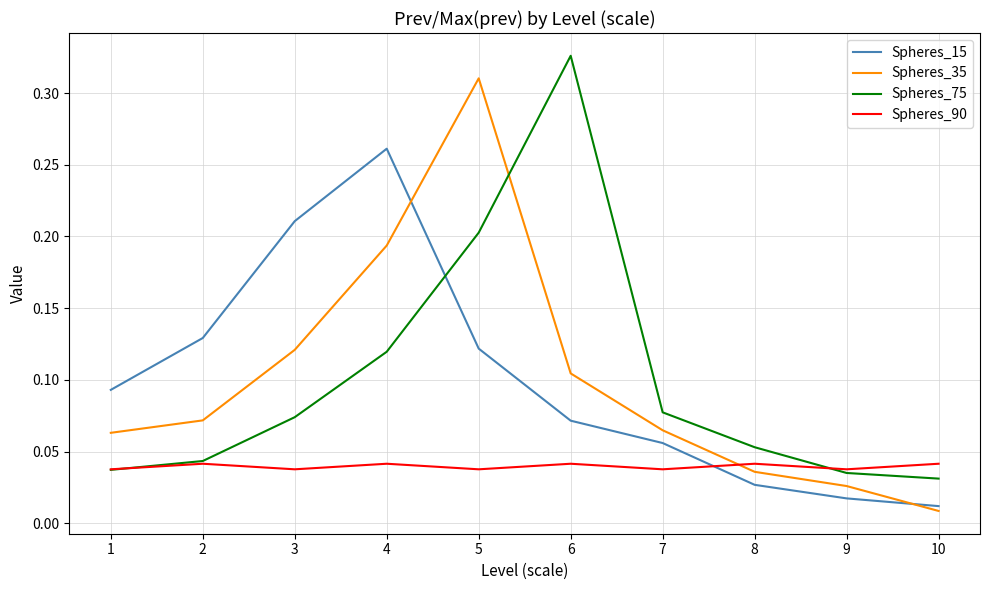

True or false: Spheres_75 and Spheres_15 cross at least once.

True